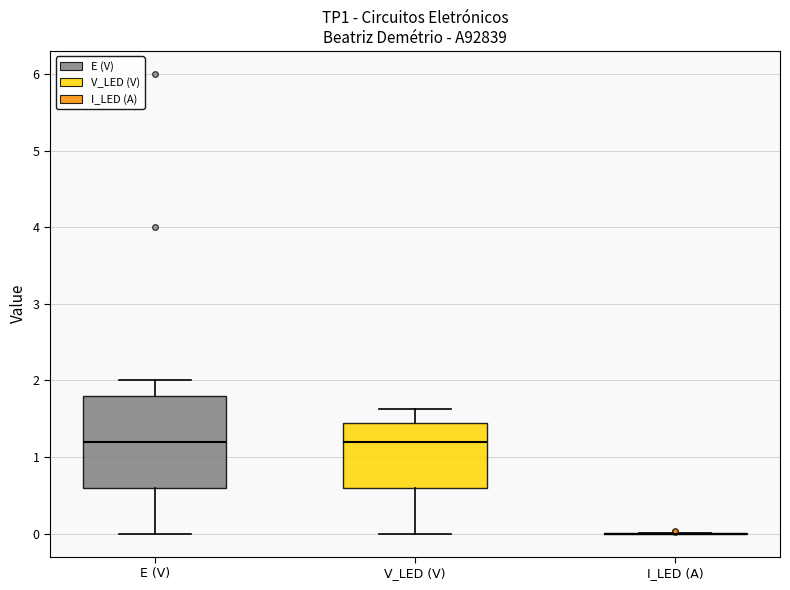

Where does the median line of the box for E (V) sit on the y-axis? The values are not printed on the chart, so give them approximately, as read against the axis.

1.2